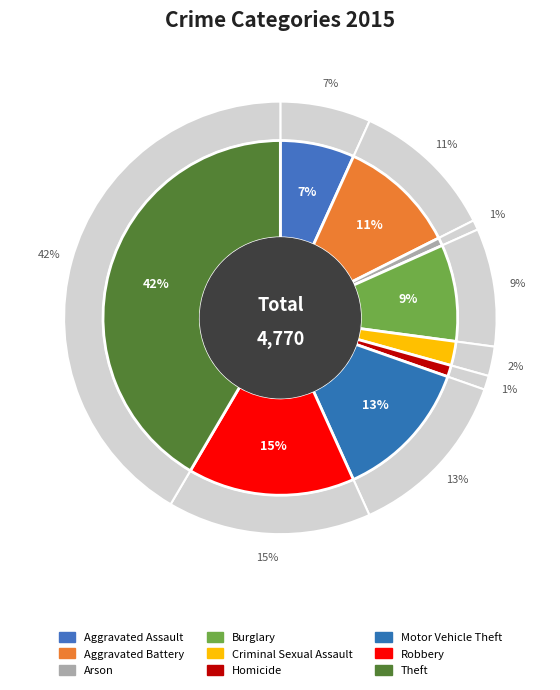

What percentage is NOT represented by Arson?

99.3%